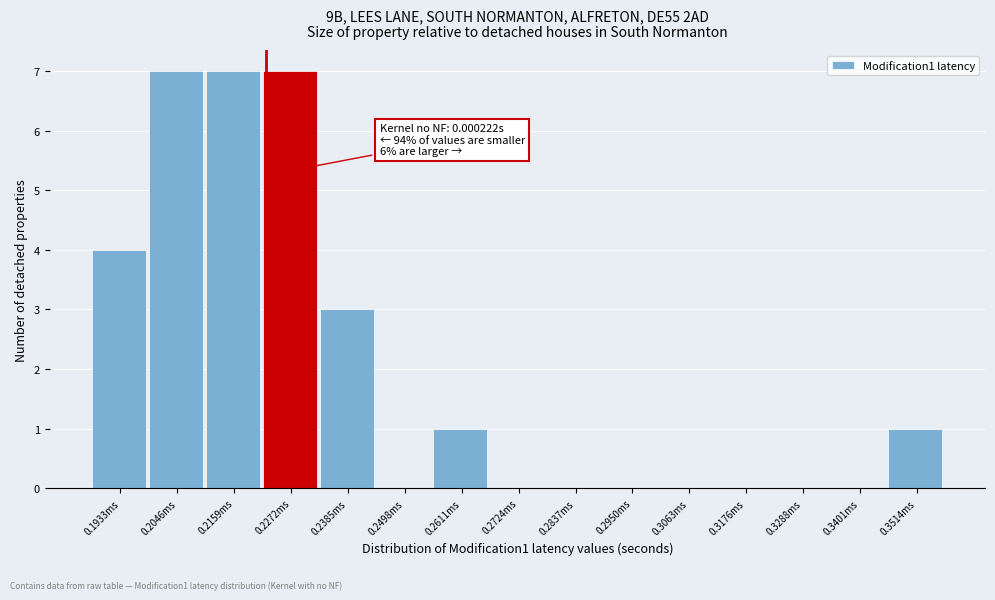

Reading left to right, list all the values displayed in this chart.

0.1933ms=4	0.2046ms=7	0.2159ms=7	0.2272ms=7	0.2385ms=3	0.2498ms=0	0.2611ms=1	0.2724ms=0	0.2837ms=0	0.2950ms=0	0.3063ms=0	0.3176ms=0	0.3288ms=0	0.3401ms=0	0.3514ms=1